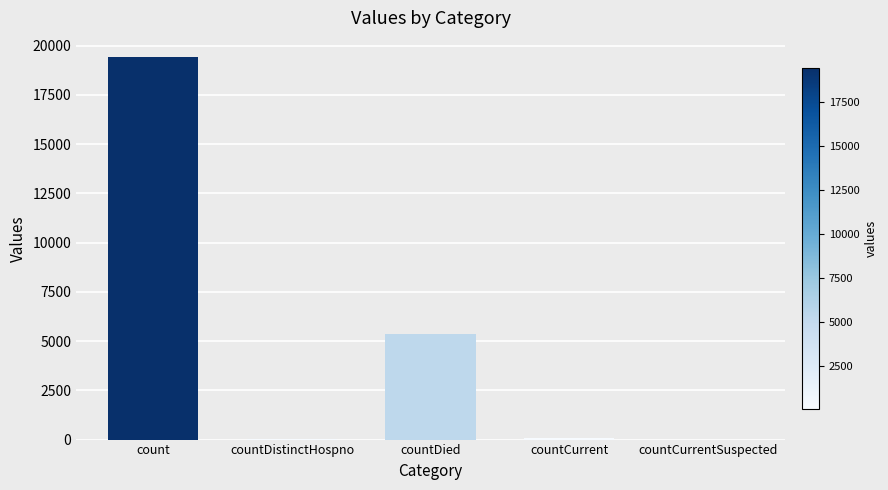

Which has a higher value, countDistinctHospno or count?

count